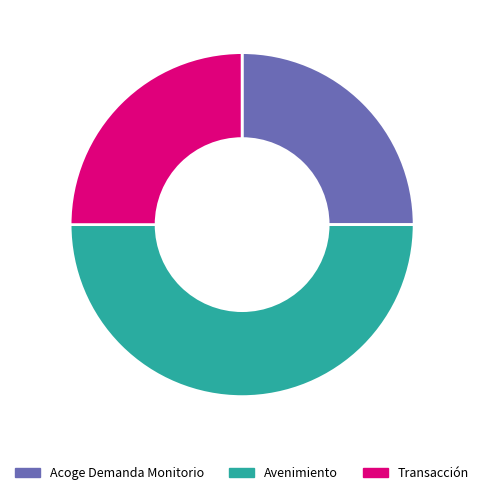

Between Transacción and Avenimiento, which is larger?

Avenimiento